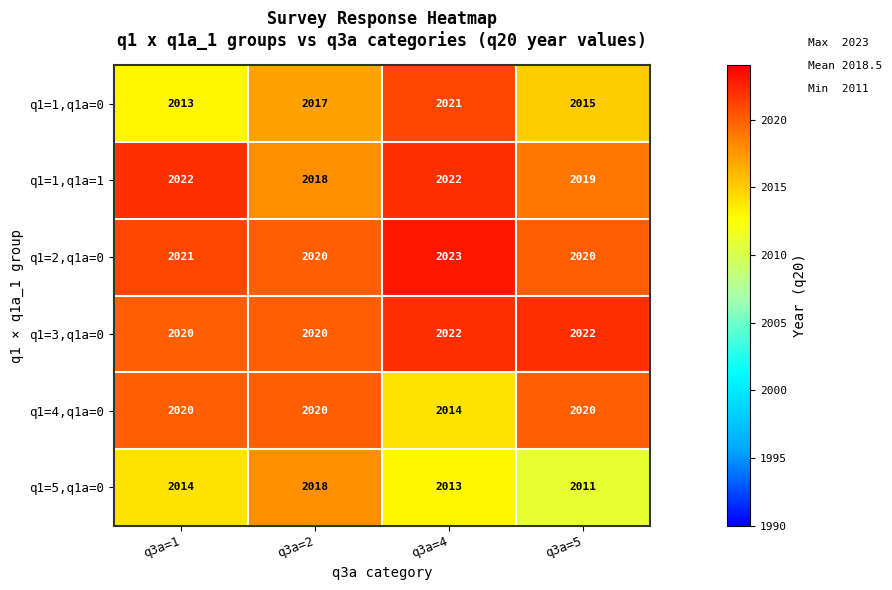

How many q1=2,q1a=0 values are between 2020 and 2023?

4